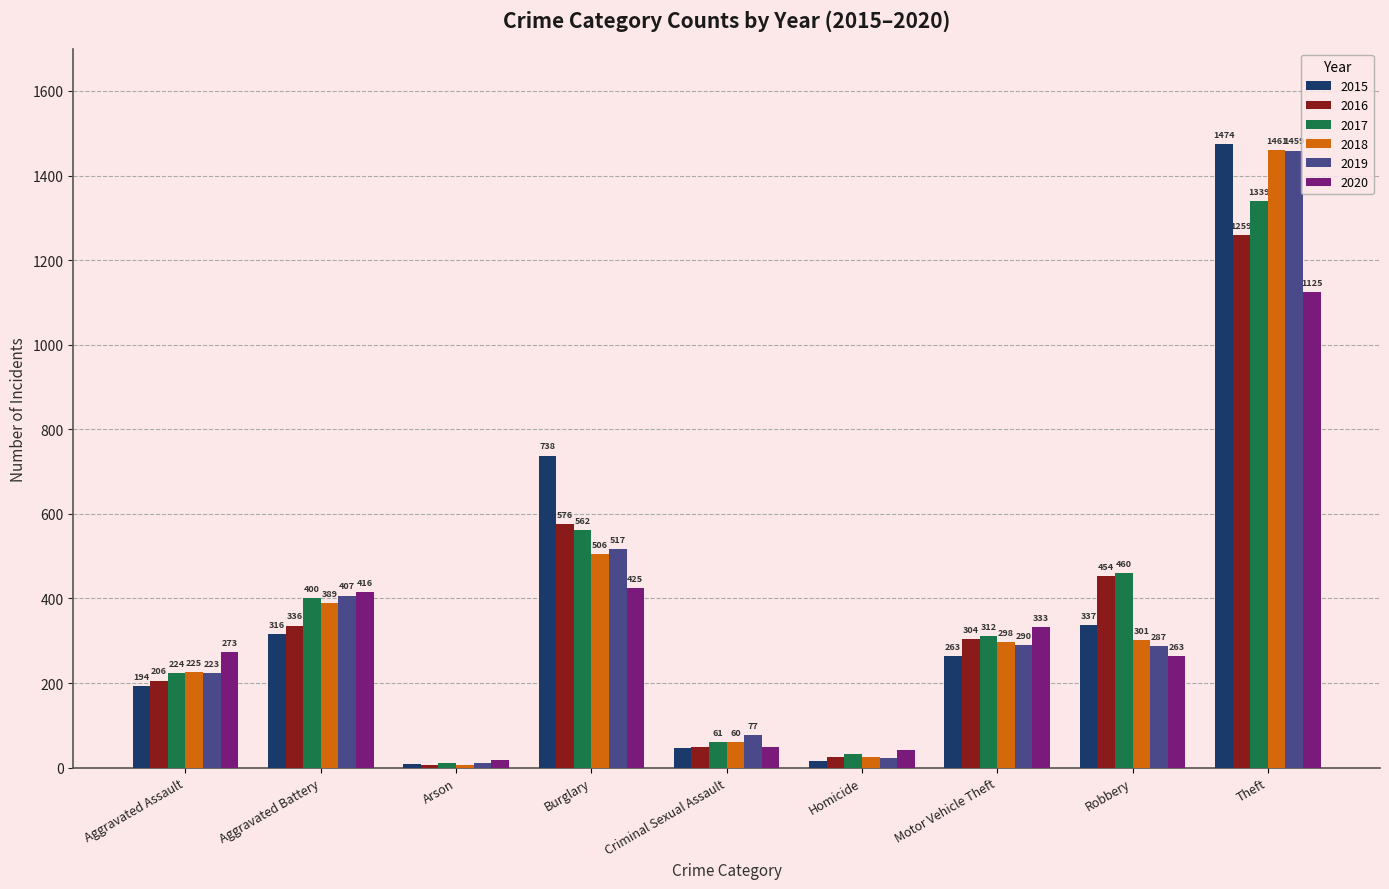

At which label does 2018 first exceed 298?

Aggravated Battery